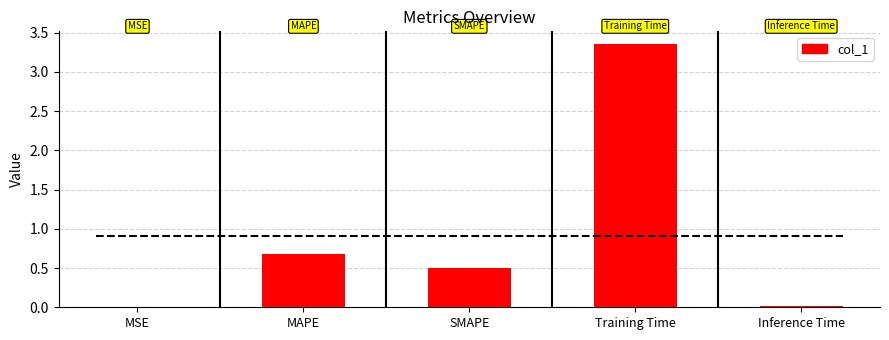

Reading right to left, what are all the values shown in this chart?

Inference Time=0.0	Training Time=3.3	SMAPE=0.5	MAPE=0.7	MSE=0.0